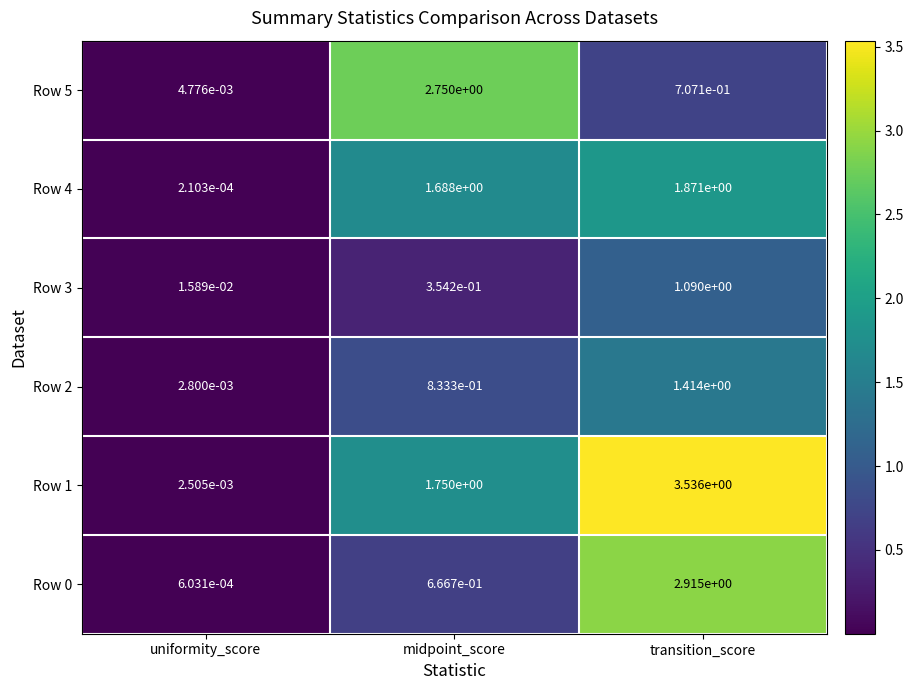

How many distinct data groups are displayed?

6